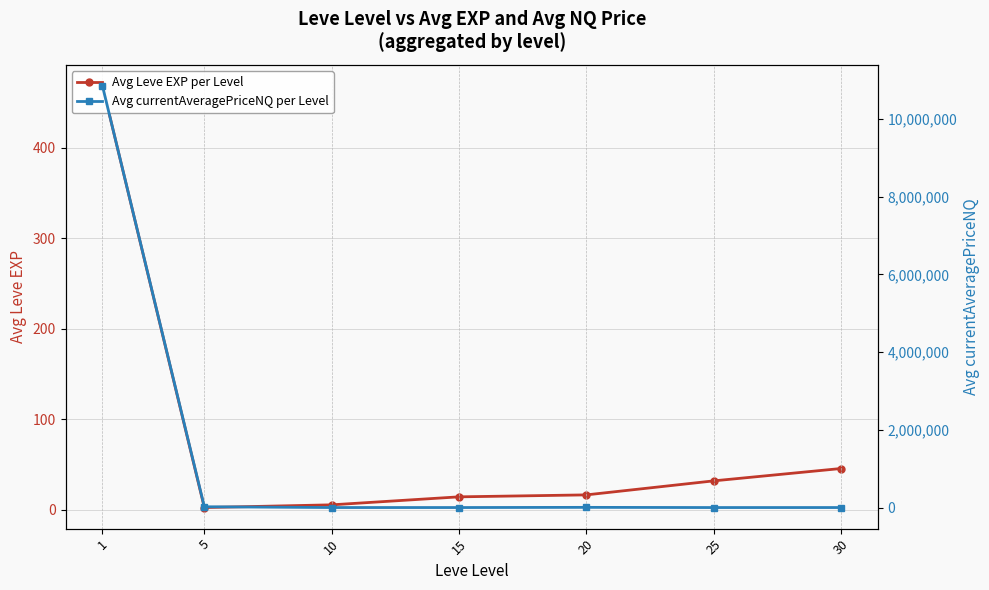

True or false: Avg currentAveragePriceNQ per Level and Avg Leve EXP per Level intersect in this chart.

False